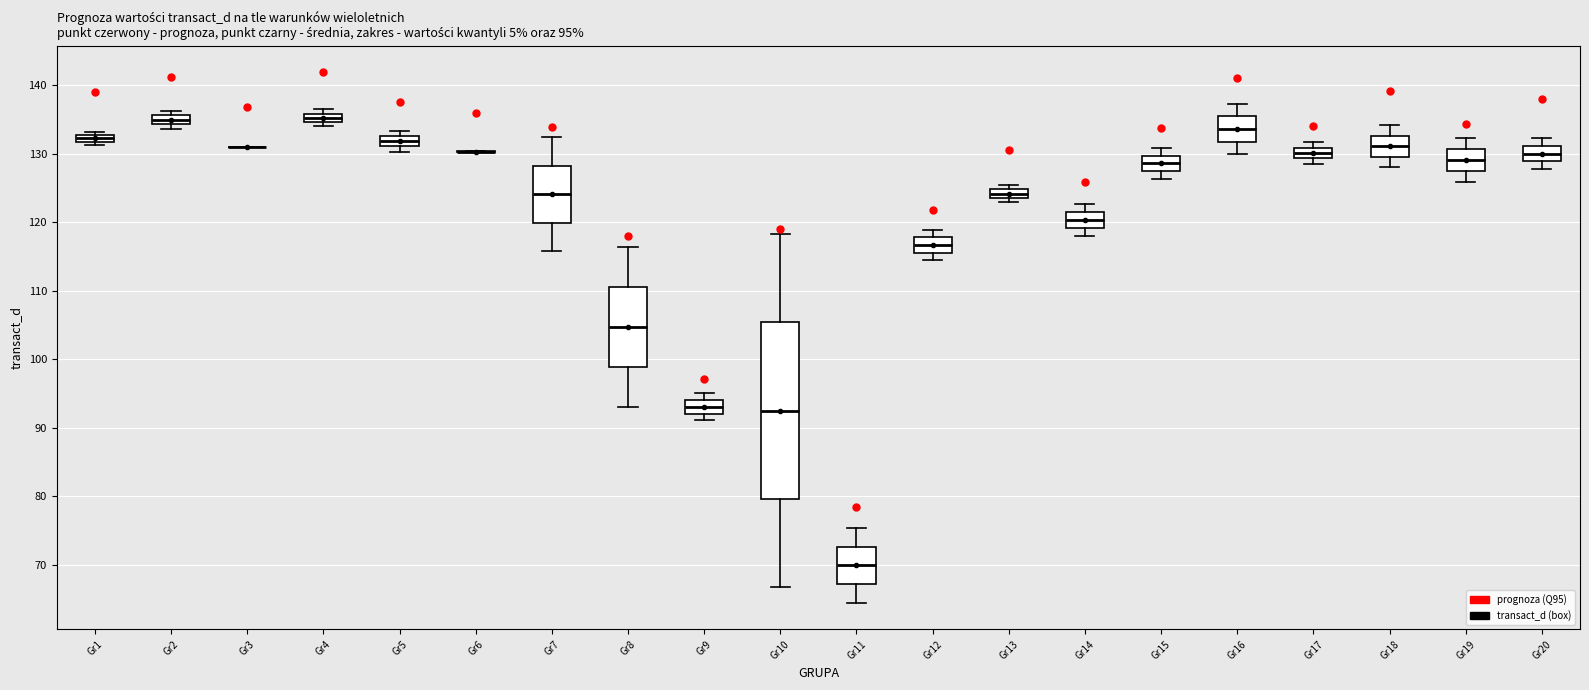

Which box is the tallest, from its lower edge to its upper edge?

Gr10